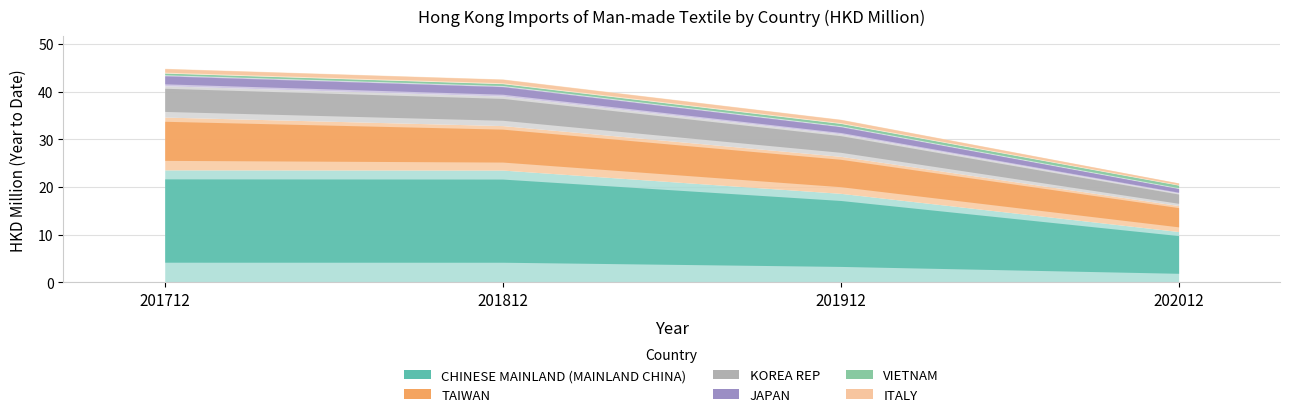

What is the sum of the CHINESE MAINLAND (MAINLAND CHINA) values at 202012 and 201812?

34.2